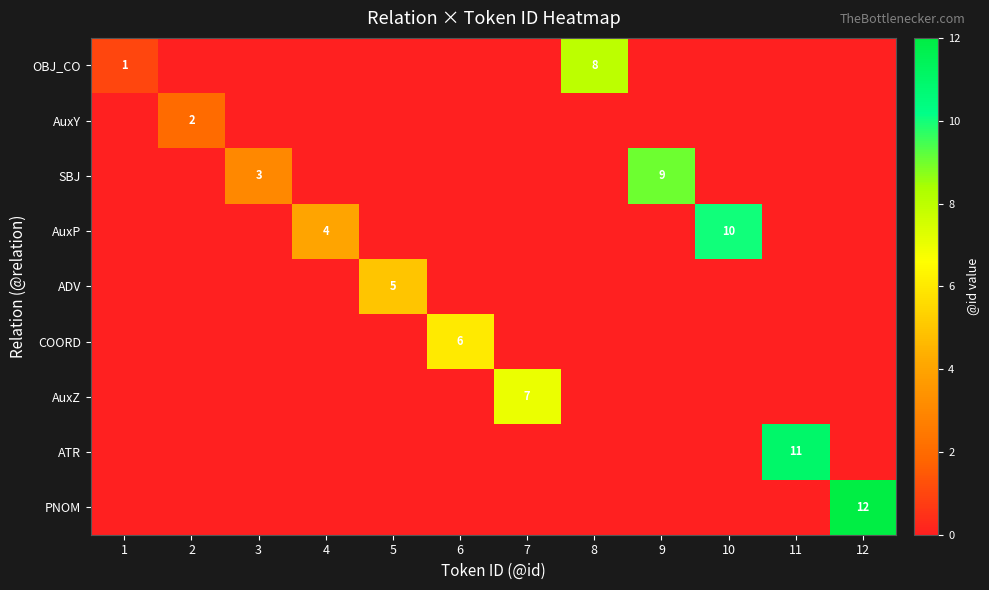

The SBJ series shows 6 at 9. True or false?

False